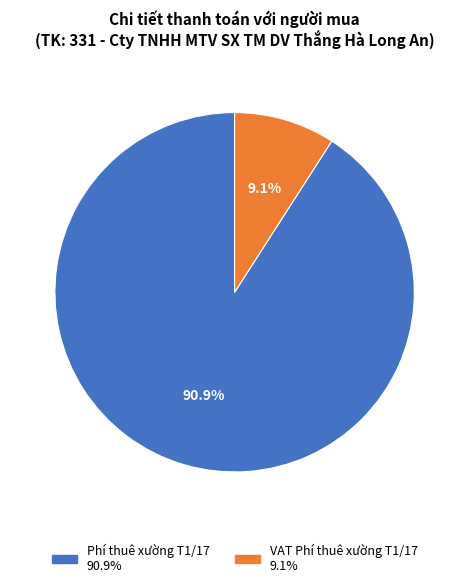

Which slice represents more than half of the pie?

Phí thuê xường T1/17